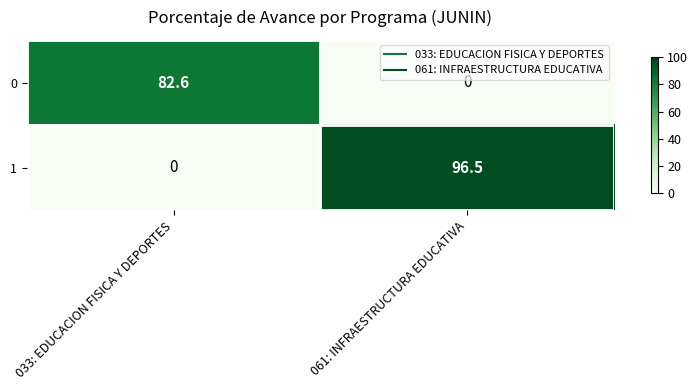

What is the sum of the 1 values at 033: EDUCACION FISICA Y DEPORTES and 061: INFRAESTRUCTURA EDUCATIVA?

96.5